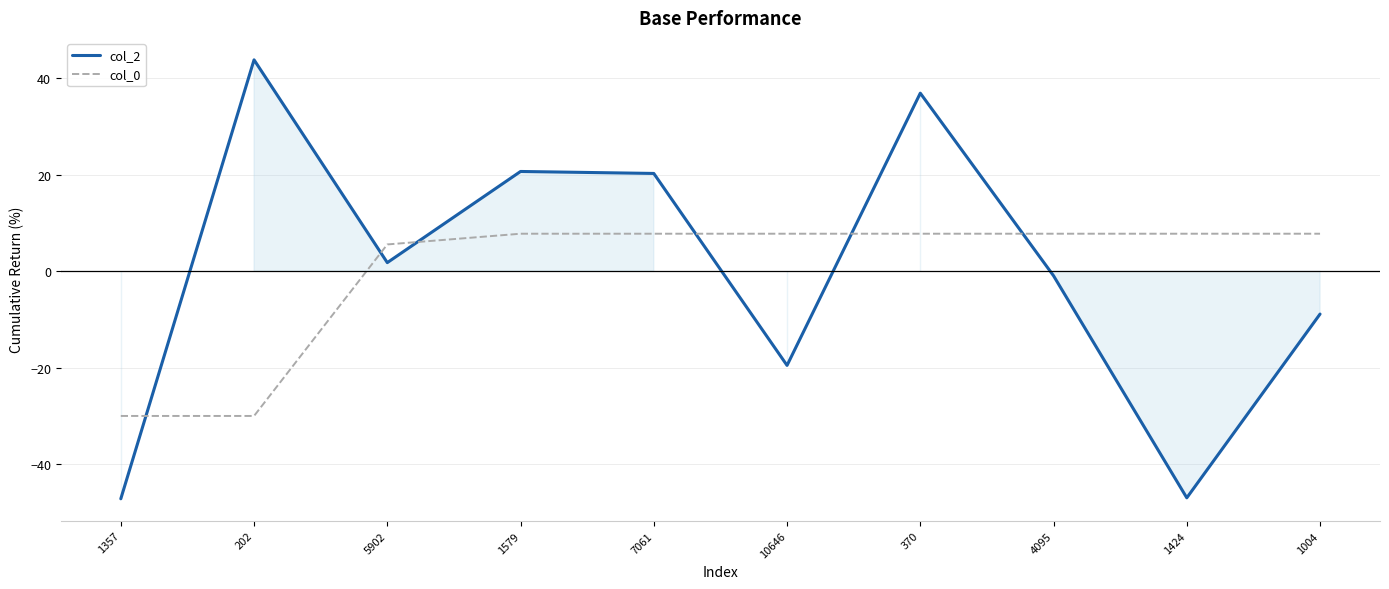

What is the difference between the highest and lowest values at 7061?

12.5